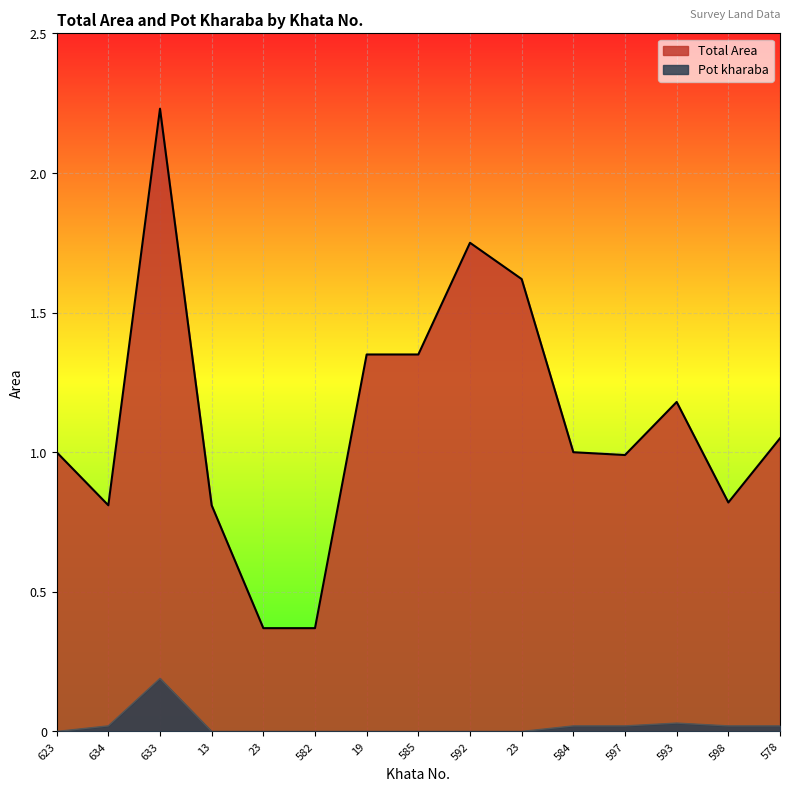

What is the difference between the second highest and second lowest values in the Total Area series?

1.4